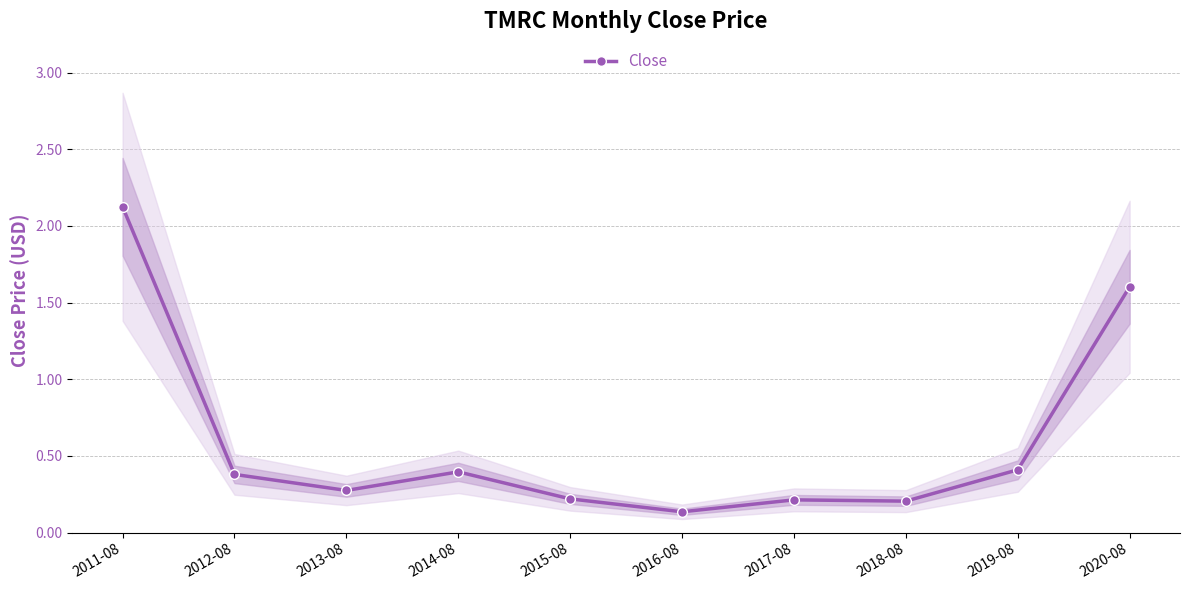

What is the average value?

0.6